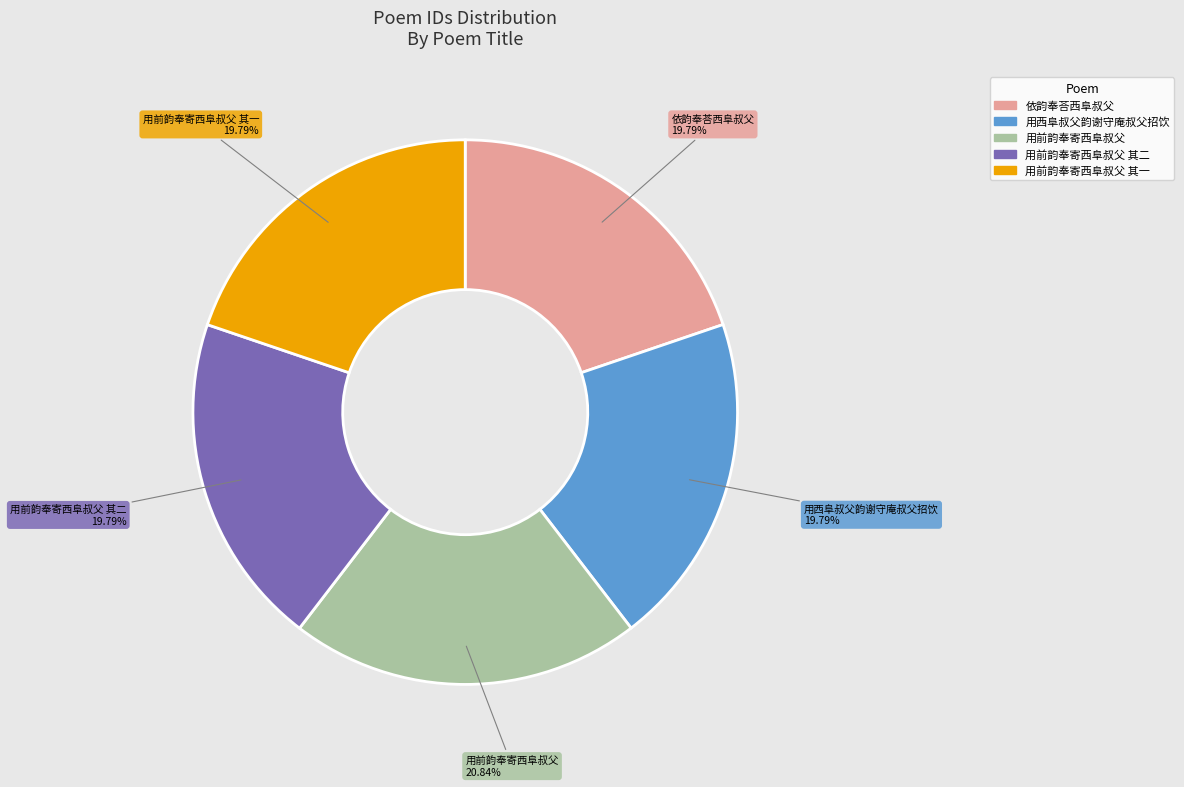

Does any single category account for the majority?

No